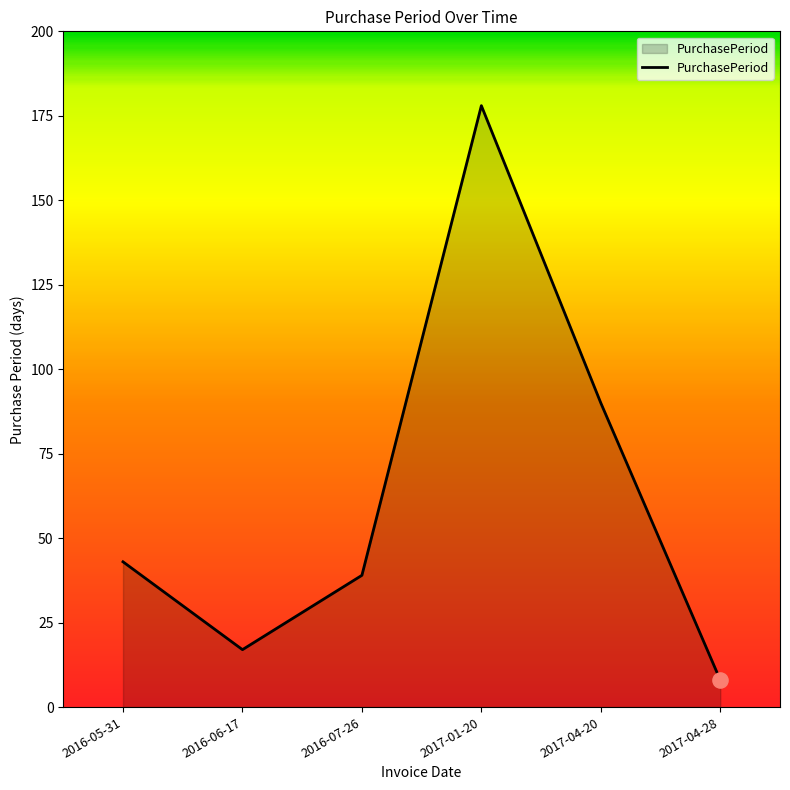

What is the change in value from 2017-01-20 to 2017-04-28?

-170